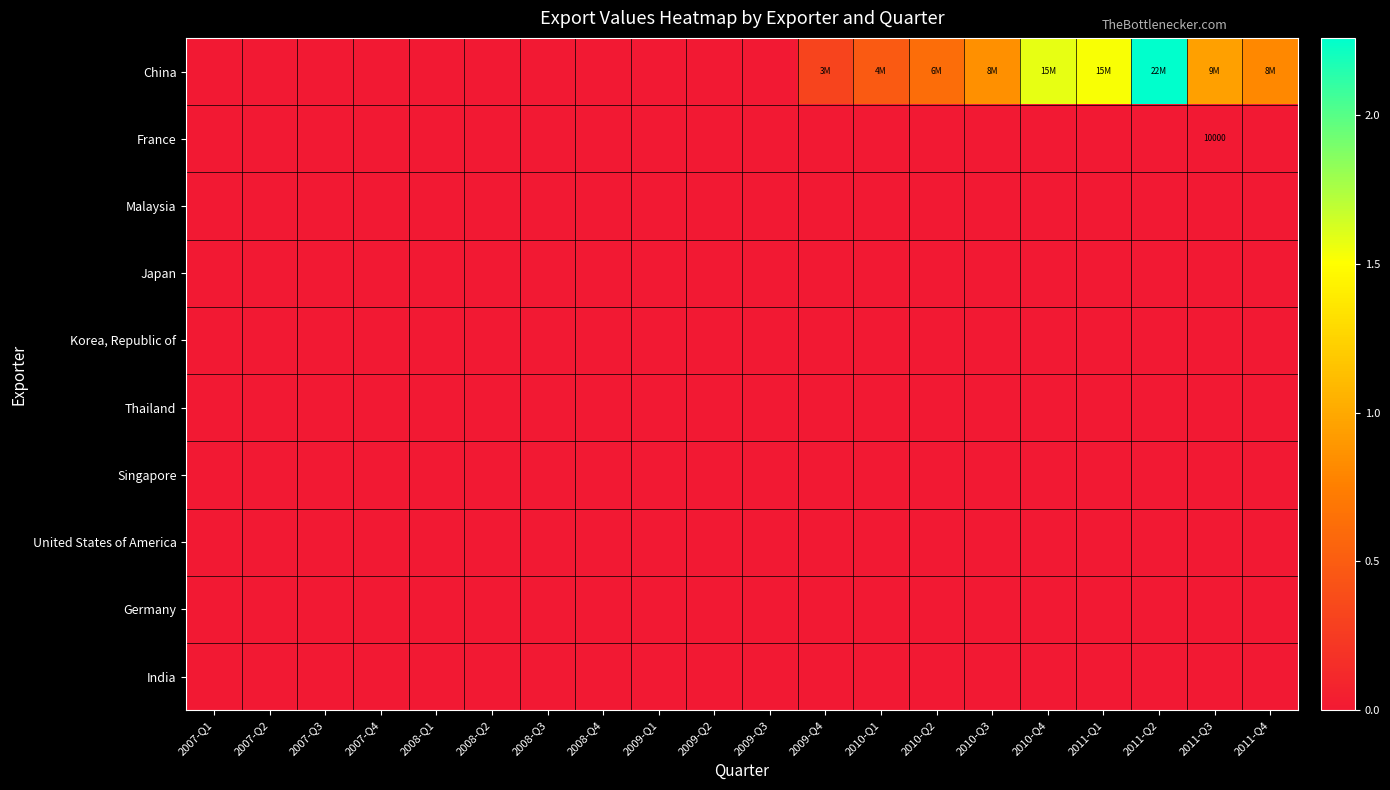

What is the greatest value displayed?

22597660